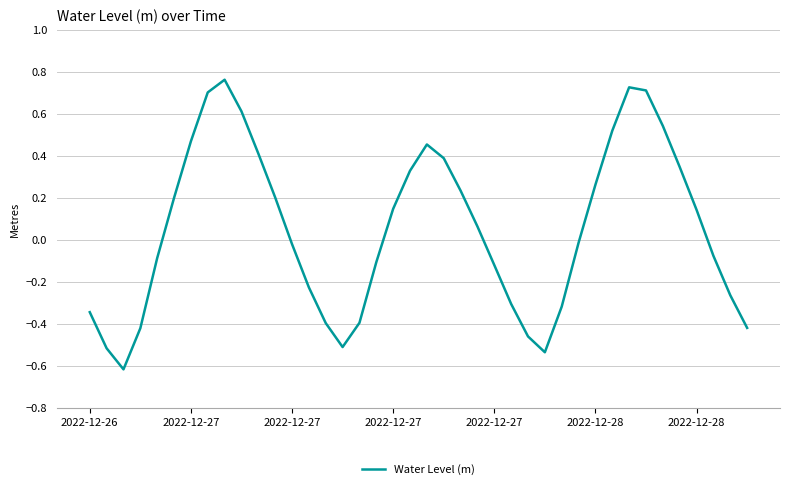

Does the chart have visible grid lines?

Yes